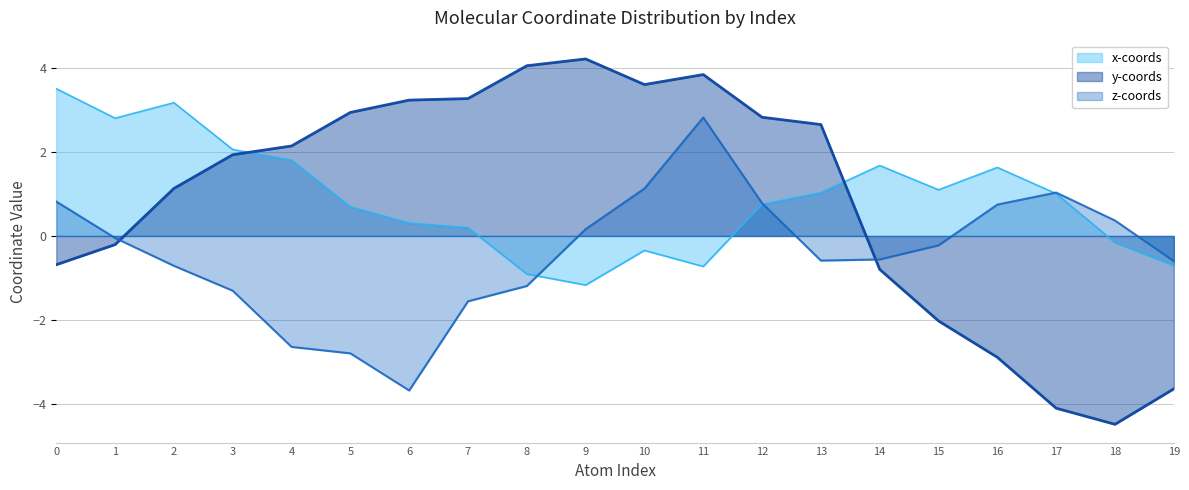

Which series has the largest total across all categories?

col_0 (x)